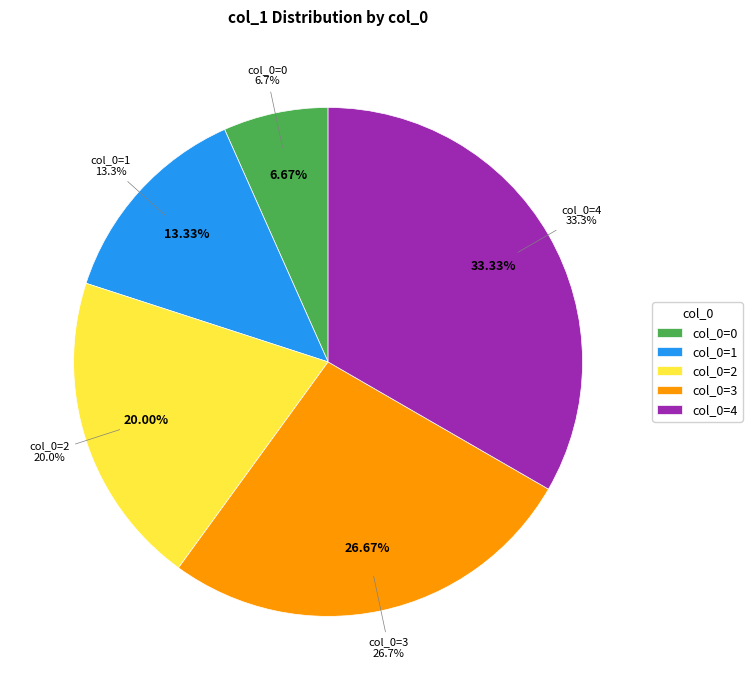

Does 4 represent more than half of the total?

No